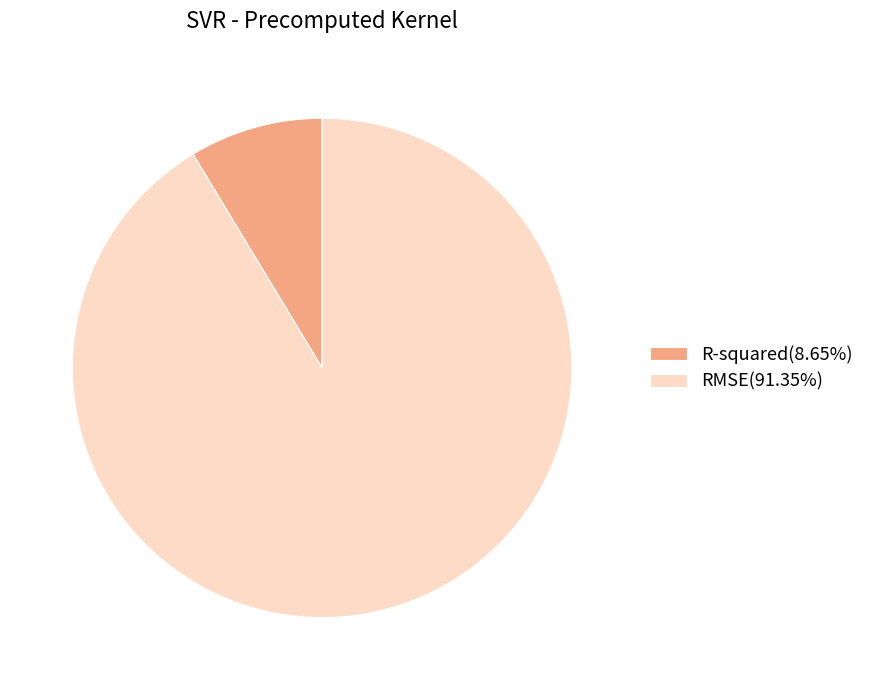

How many segments does this pie chart have?

2